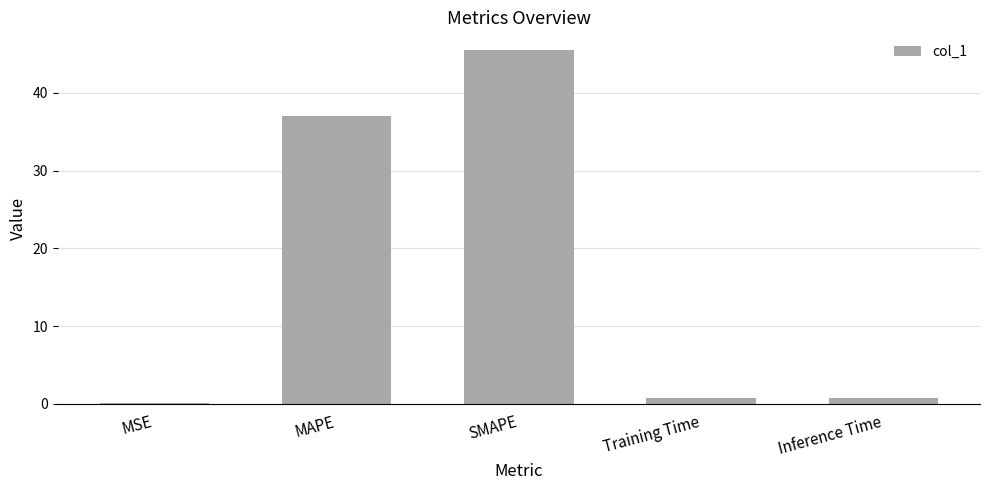

The value at SMAPE is 45.5. True or false?

True